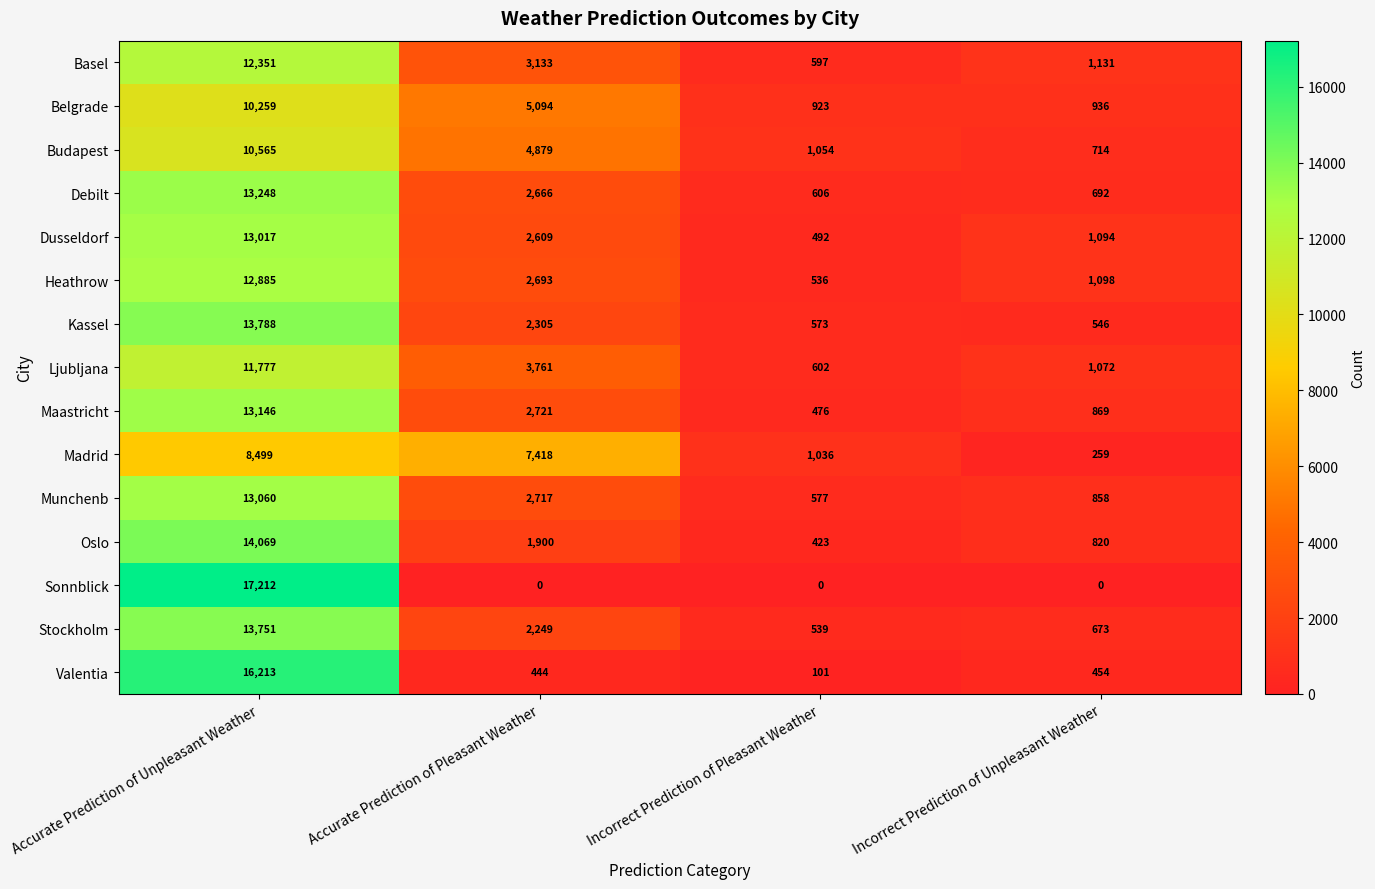

What is the spread (max minus min) of values at Incorrect Prediction of Unpleasant Weather?

1131